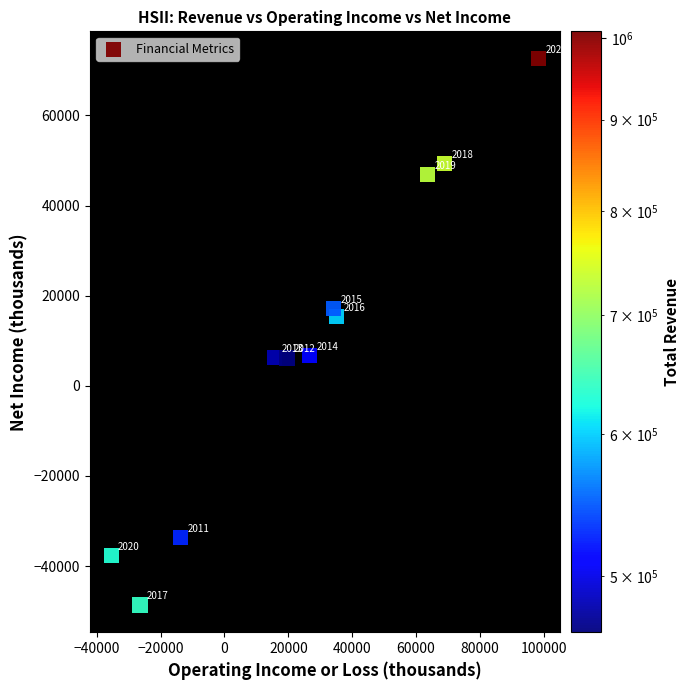

What is the average Y value?

9145